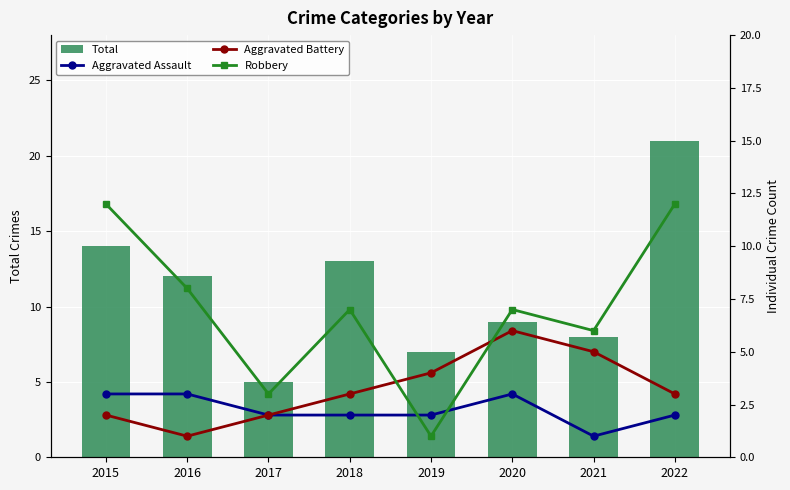

At which label does Total reach its minimum?

2017